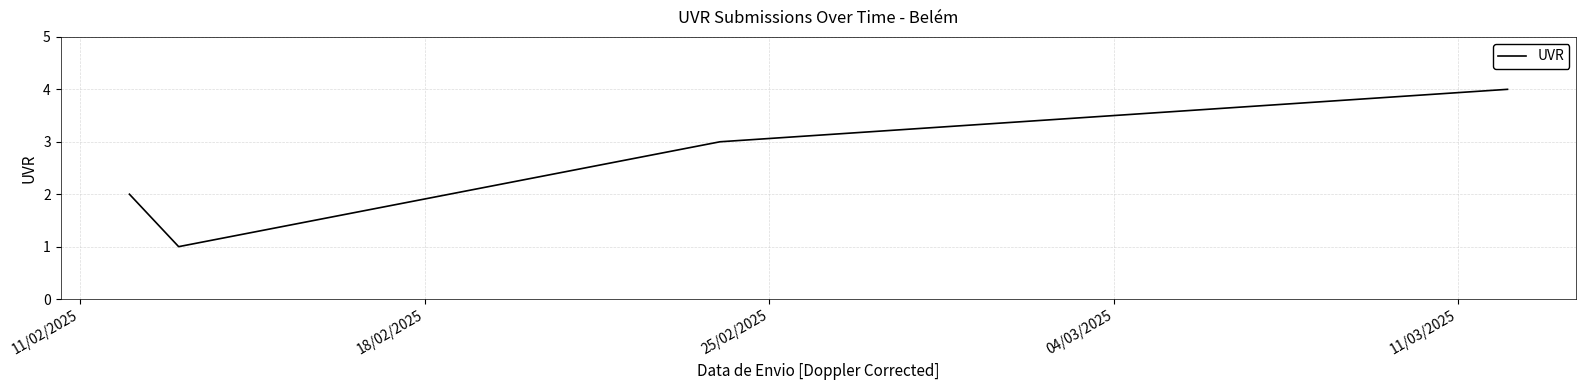

What is the sum of all values?

10